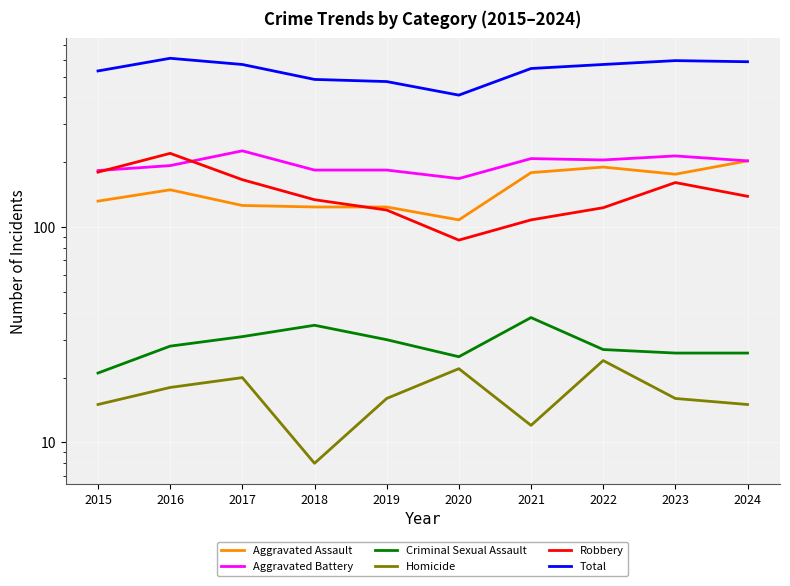

At which category does Aggravated Assault reach its first local peak?

2016